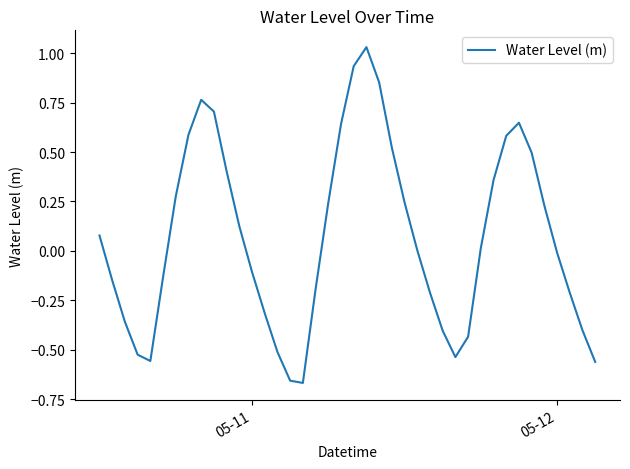

What is the greatest value displayed?

1.0